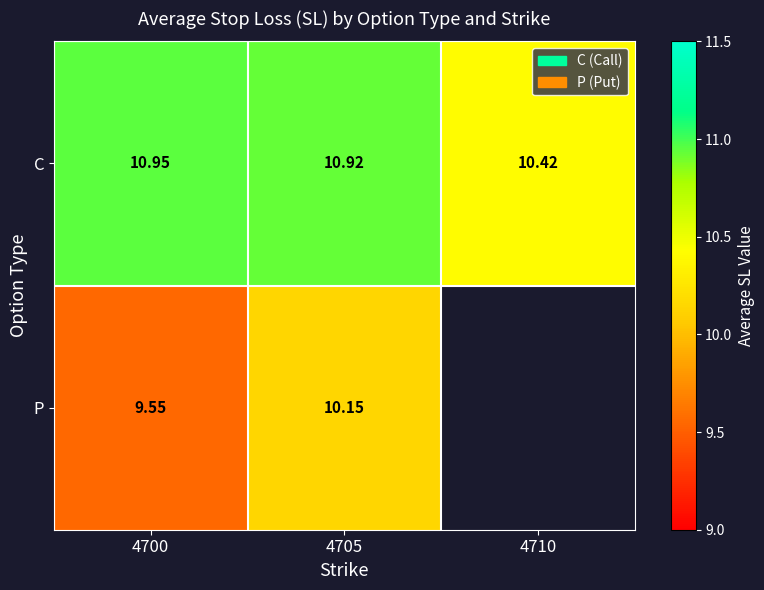

Is the value of C at 4700 greater than the value of P at 4705?

Yes